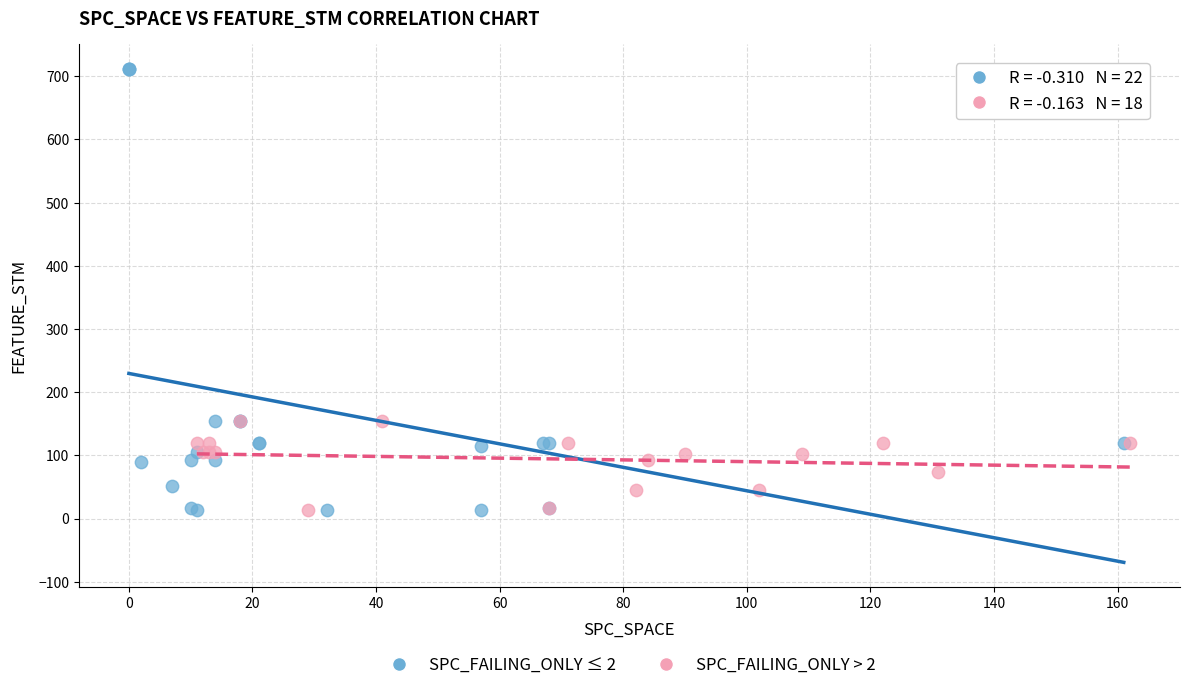

Which series has the largest Y range (max minus min)?

SPC_FAILING_ONLY ≤ 2